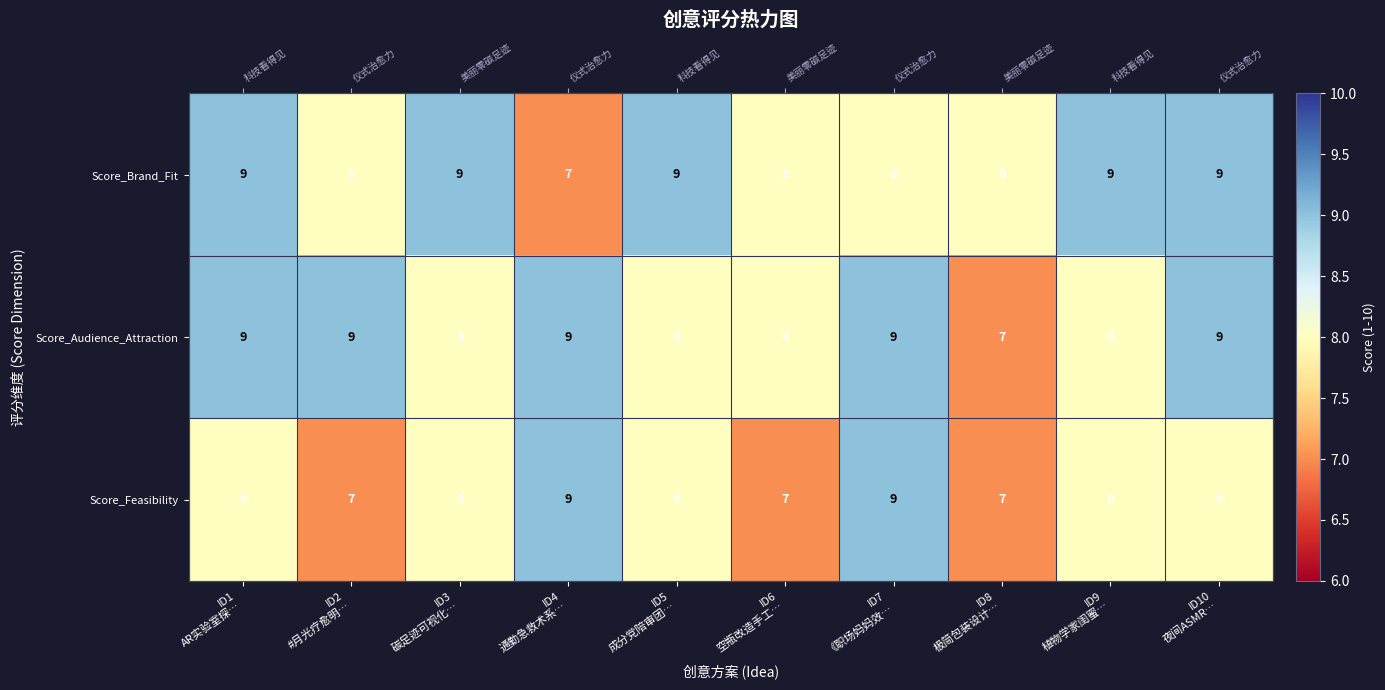

At how many categories does at least one series exceed 7?

10